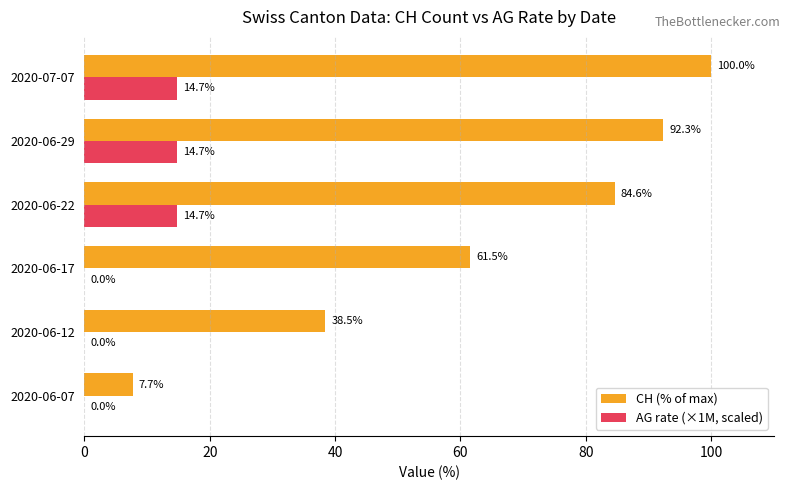

What is the total value across all series at 2020-06-07?

7.7